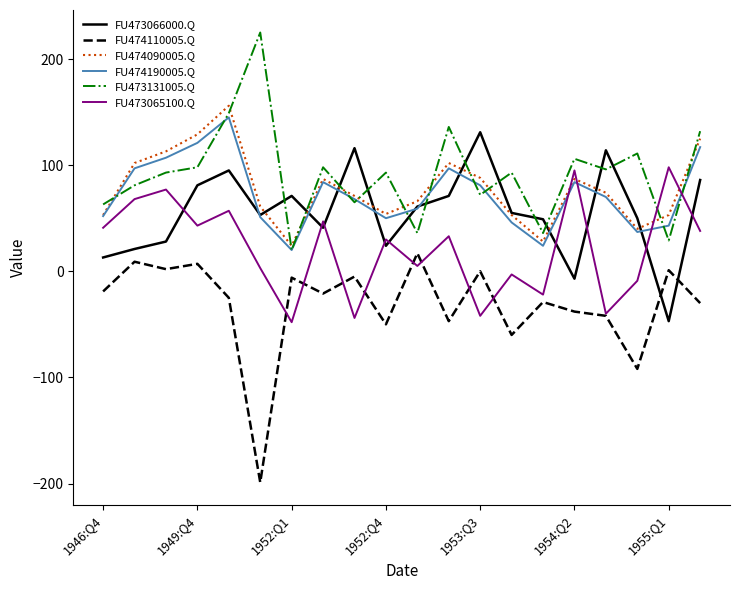

What is the difference between the maximum and minimum values in the FU474110005.Q series?

216